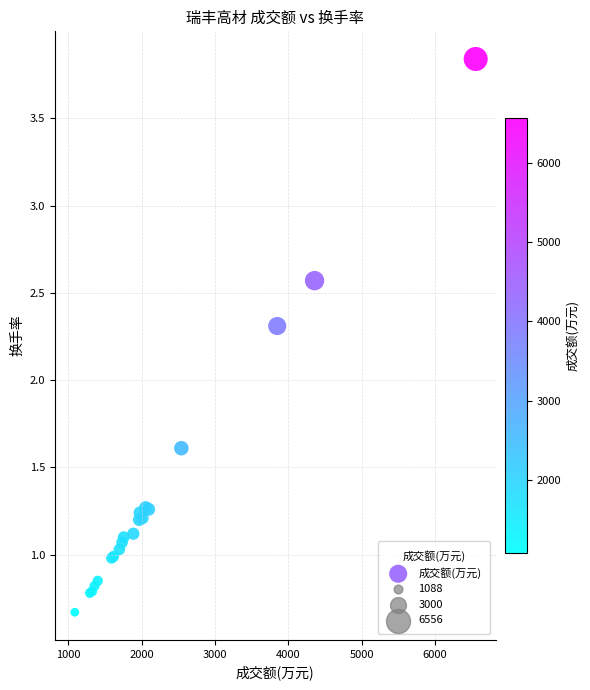

What Y value in the scatter plot is closest to 2?

2.3